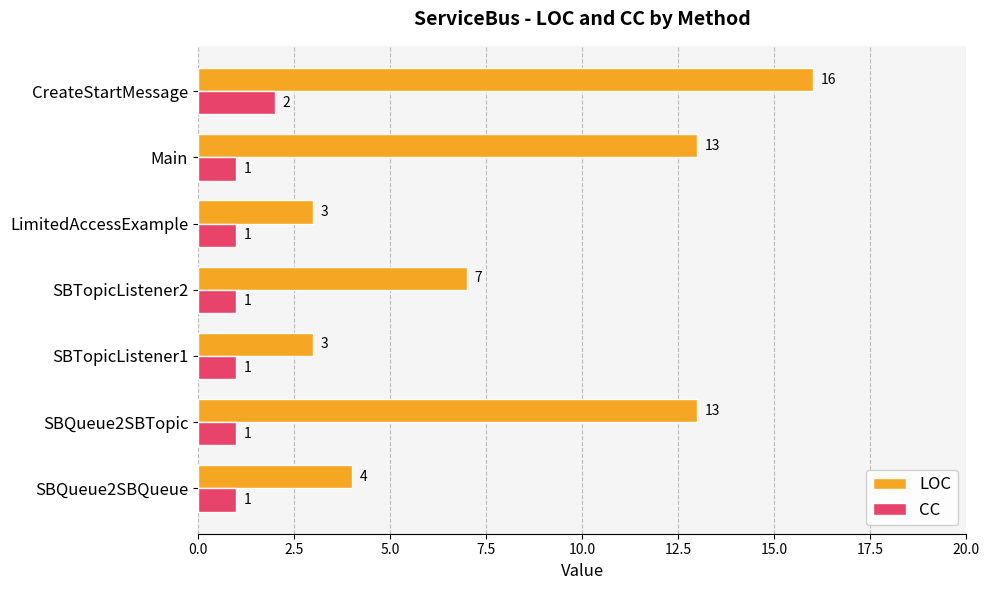

Read the LOC value at LimitedAccessExample, to the nearest 5.

5